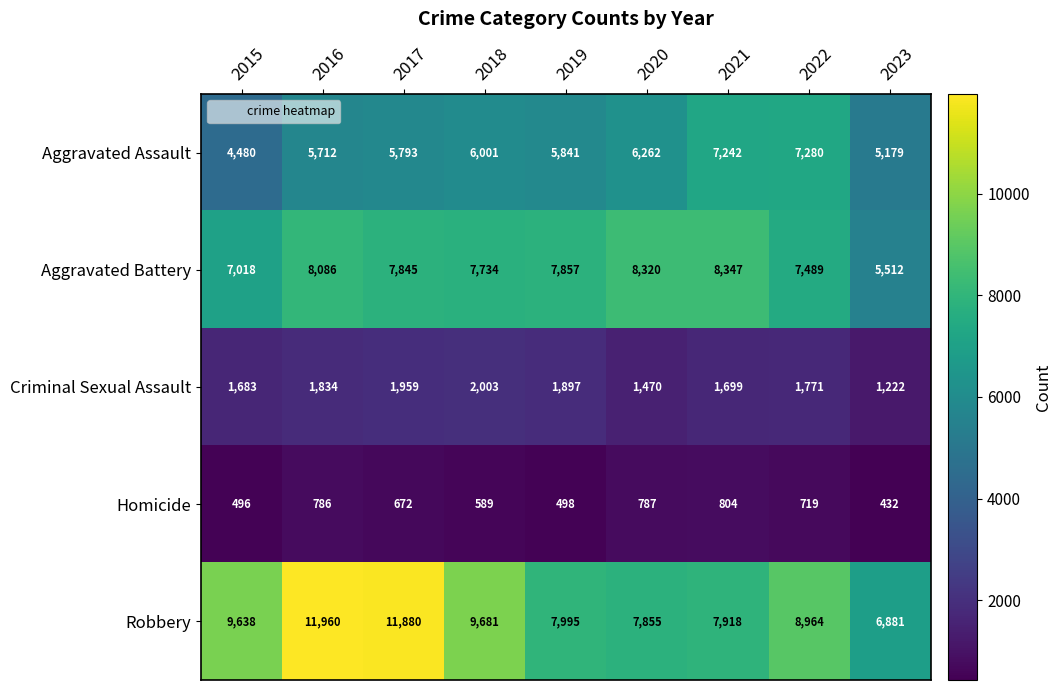

At which category is the sum across all series the highest?

2016